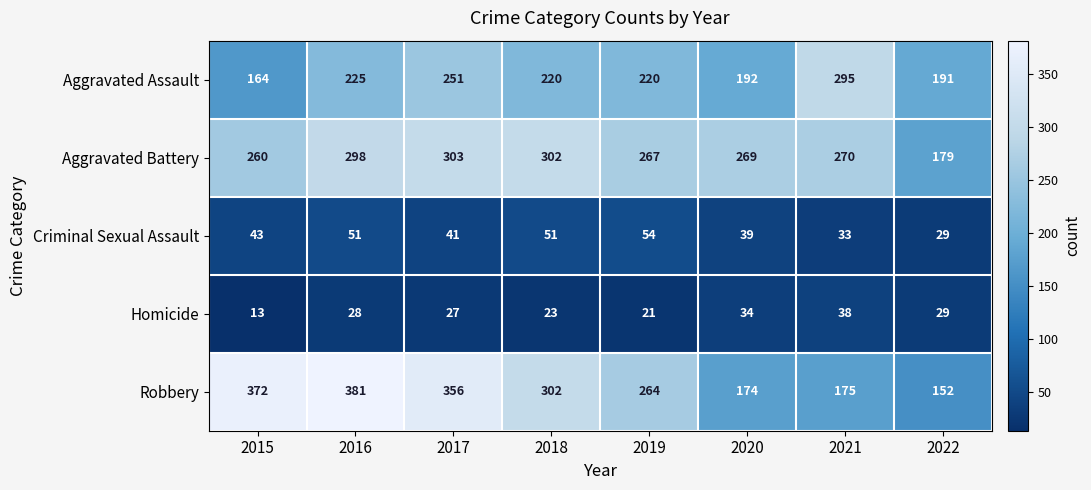

Is it true that Robbery equals 302 at 2018?

True